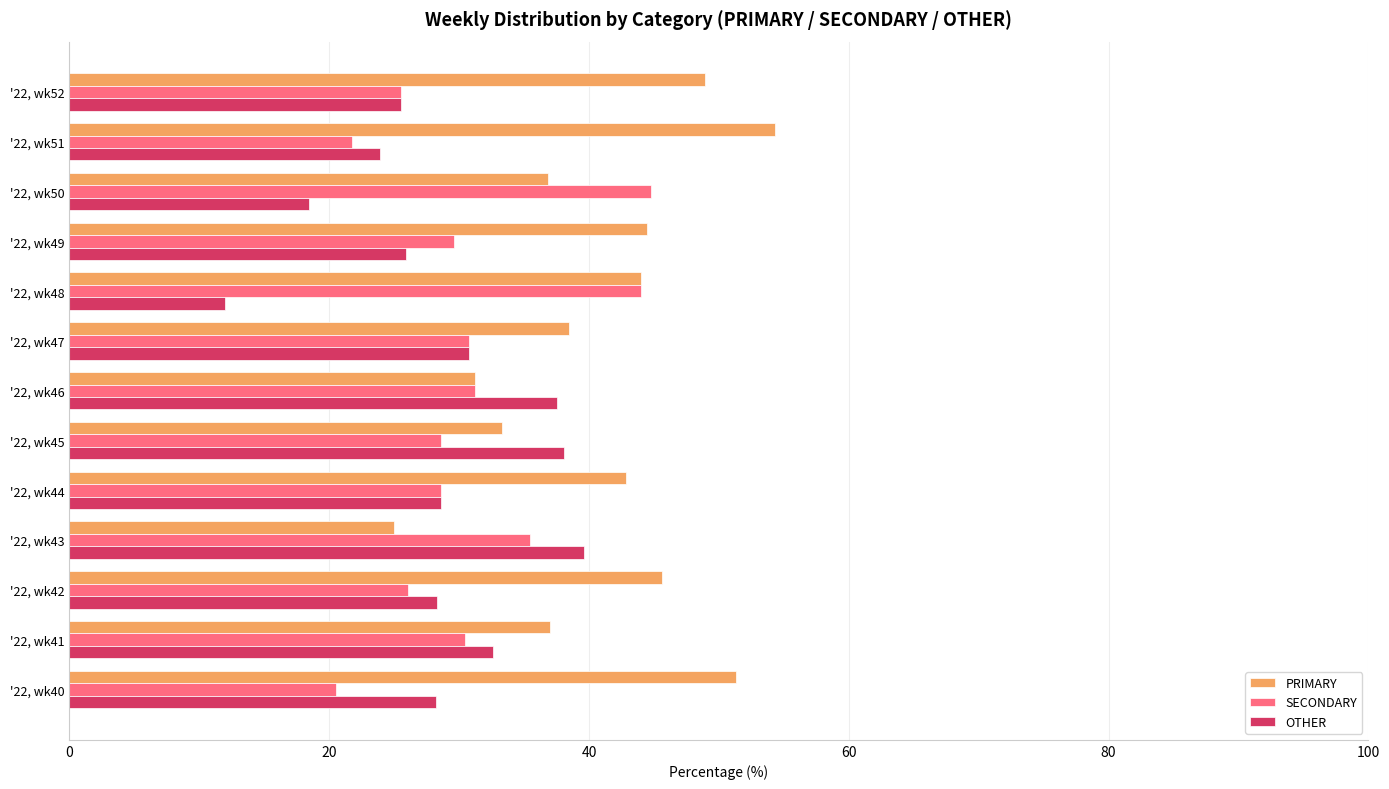

How many values in the SECONDARY series exceed 29?

7